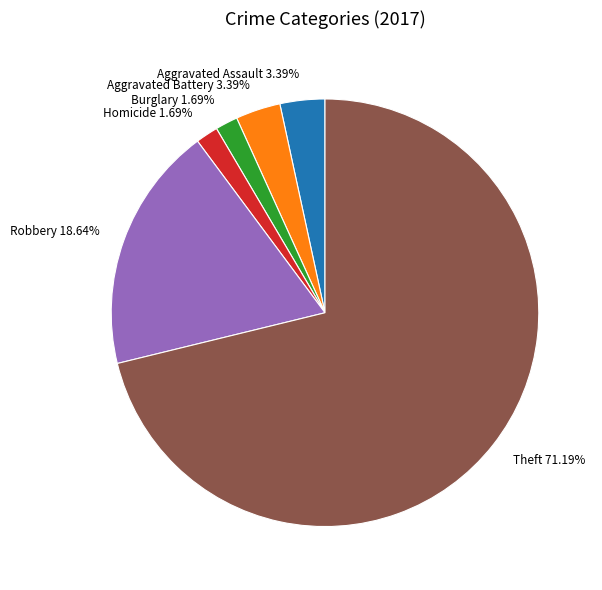

Is the sum of Aggravated Assault 3.39% and Theft 71.19% greater than half?

Yes